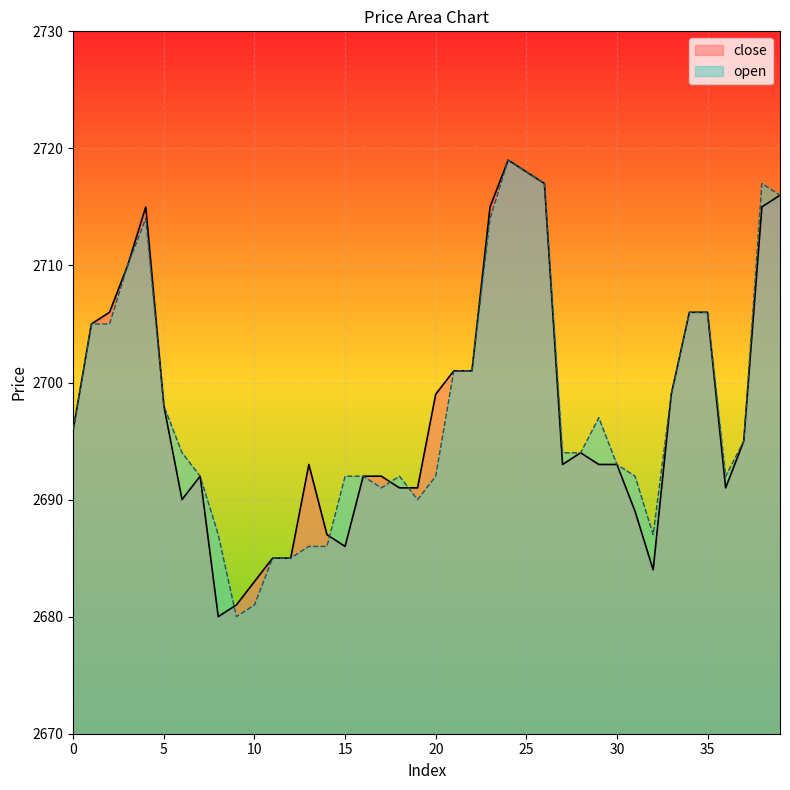

True or false: open has more than 0 points higher than both neighbors.

True